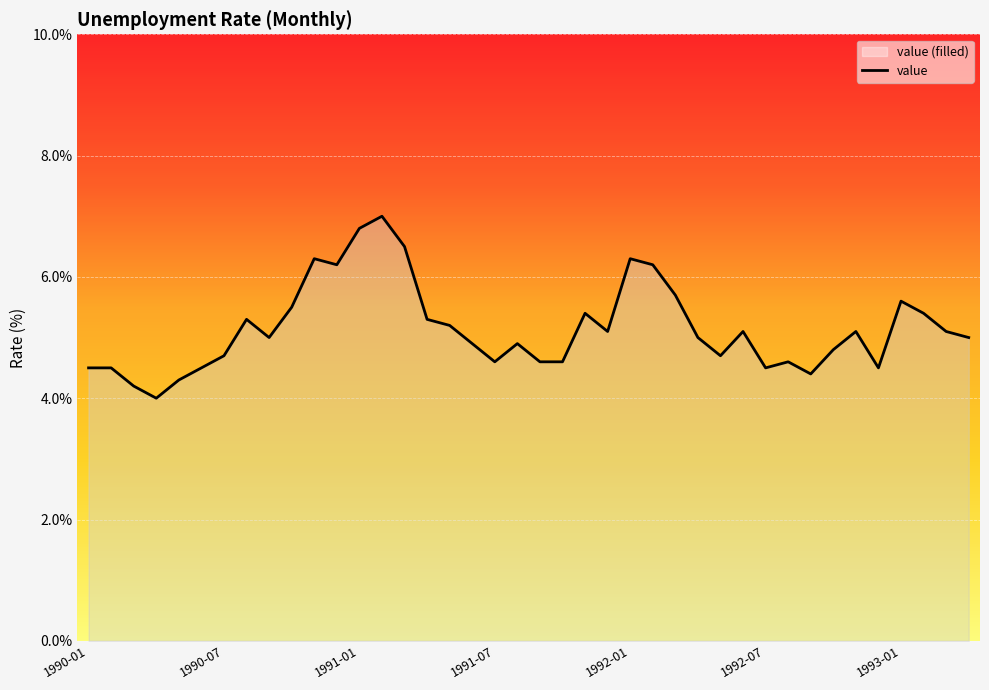

Does the chart display data point markers on the line(s)?

No